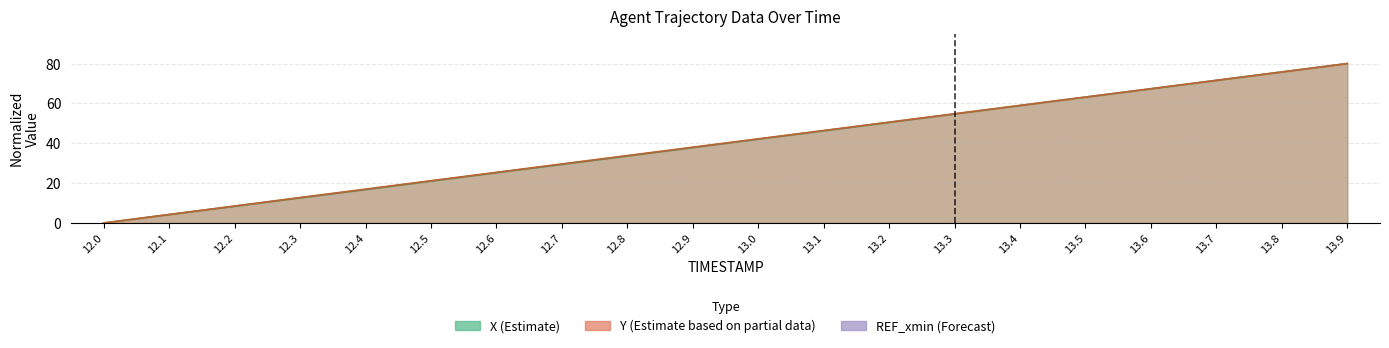

What is the greatest value displayed?

80.0